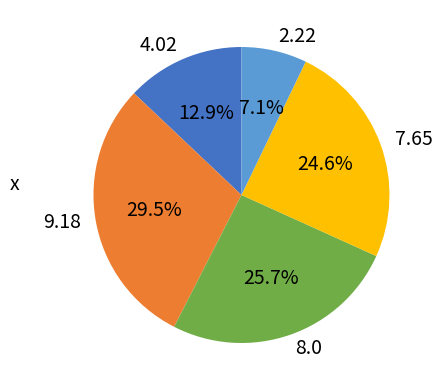

Is there a majority slice in this chart?

No